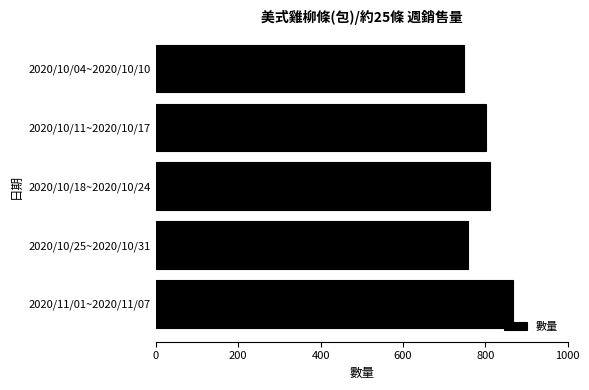

List the labels in order of value, largest first.

2020/11/01~2020/11/07, 2020/10/18~2020/10/24, 2020/10/11~2020/10/17, 2020/10/25~2020/10/31, 2020/10/04~2020/10/10